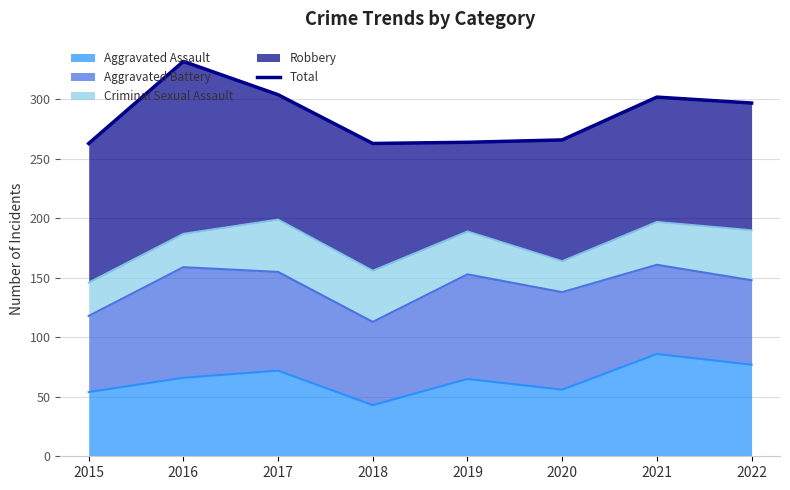

What is the maximum value shown in the chart?

332